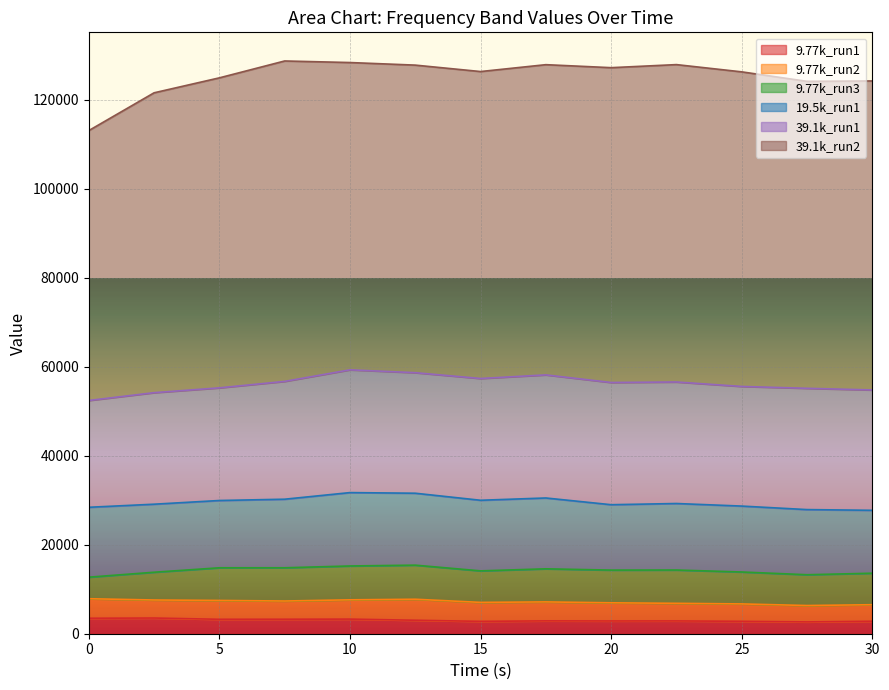

What position from the right is 15?

7